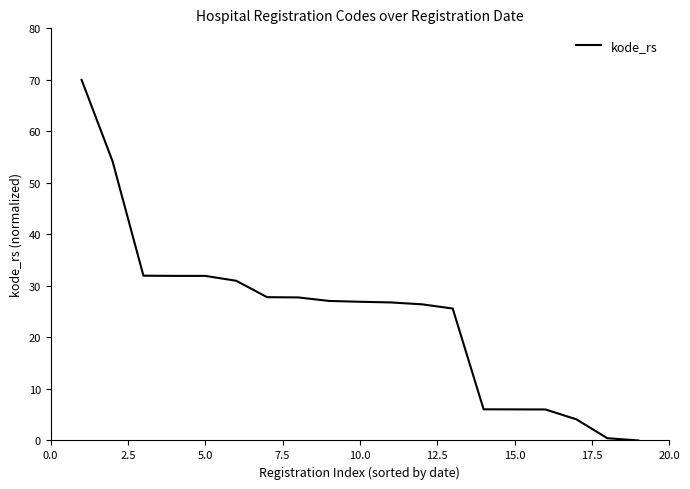

What is the greatest value displayed?

70.0